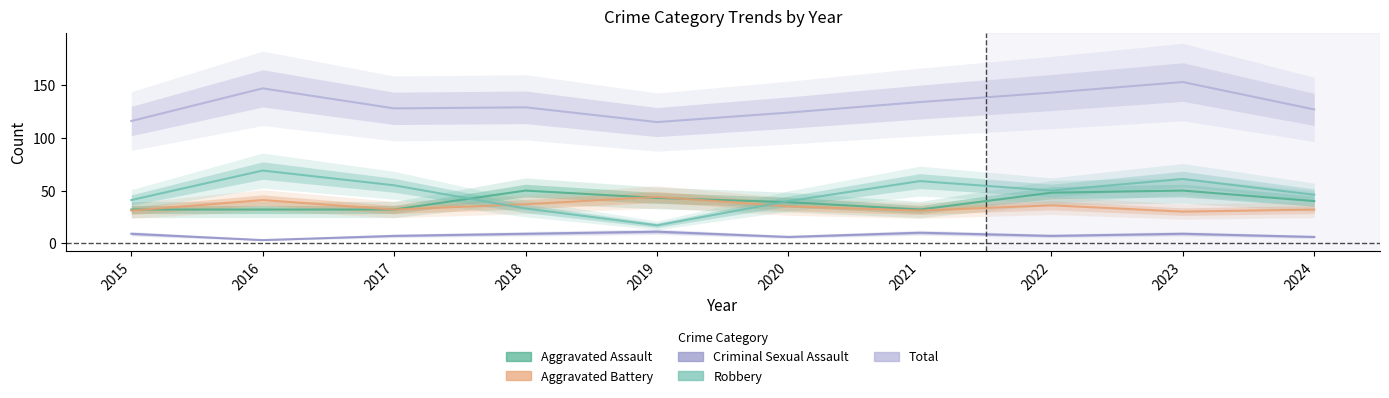

At which label is Robbery closest to 43?

2015